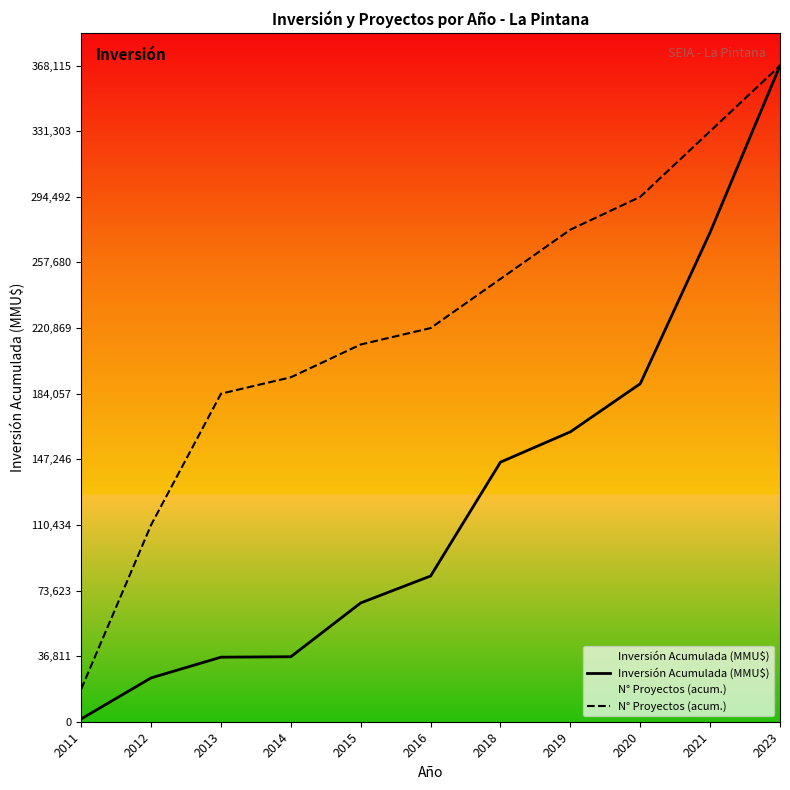

True or false: N° Proyectos (acum.) and Inversión Acumulada (MMU$) cross at least once.

False